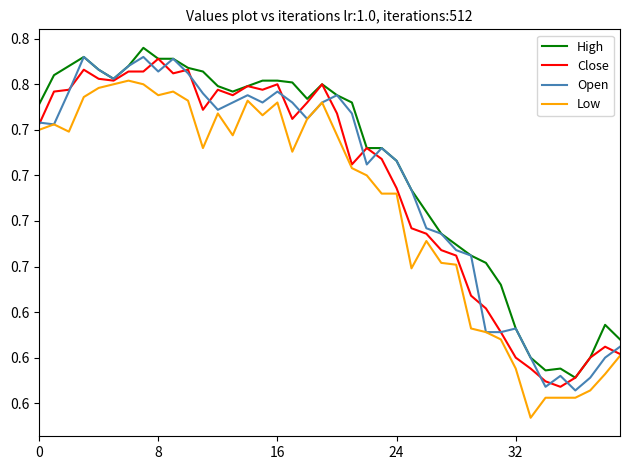

What are all the series names shown in the legend?

High, Close, Open, Low